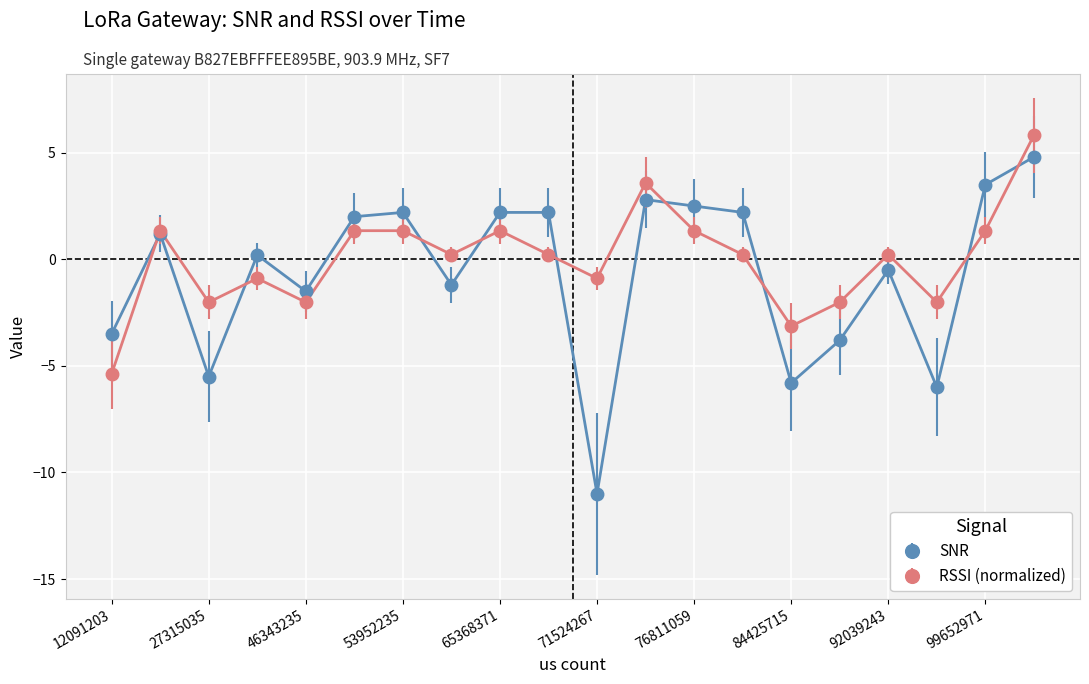

Rank the series by their maximum value, from lowest to highest.

SNR, RSSI (normalized)